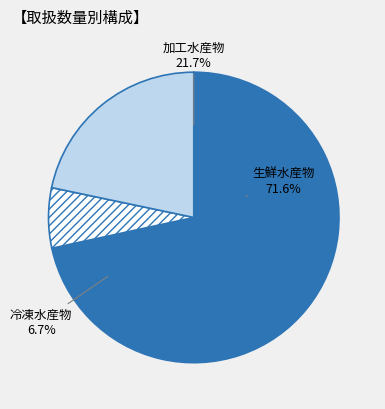

Which slice is the smallest?

冷凍水産物